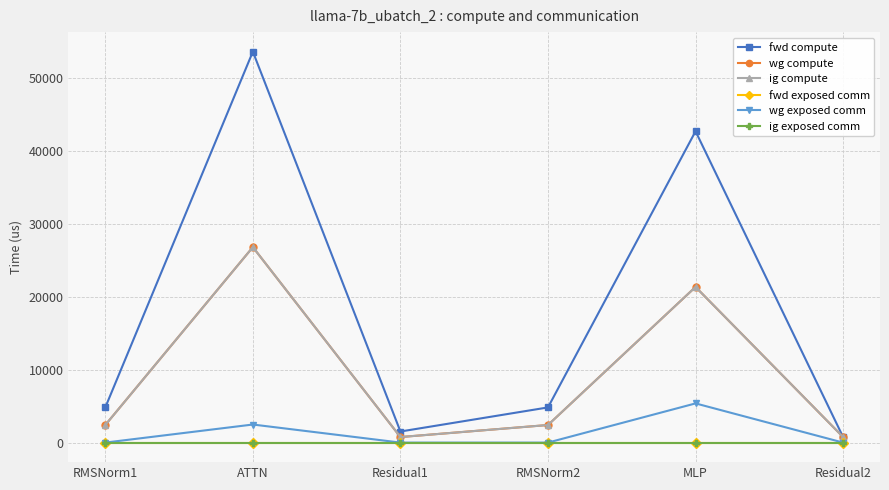

Does the chart have visible grid lines?

Yes